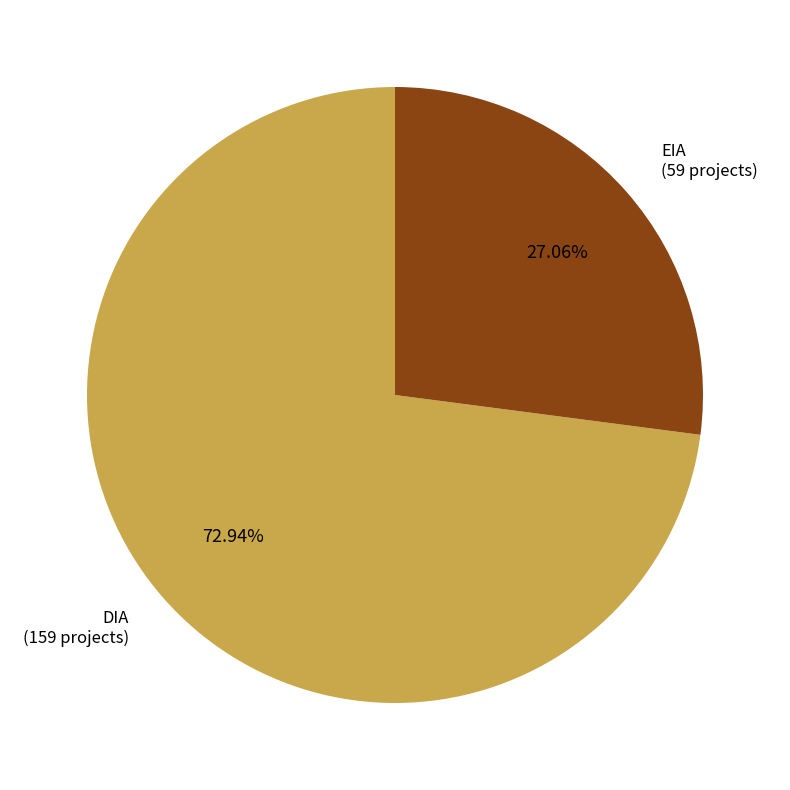

Rank the categories by value from lowest to highest.

EIA, DIA